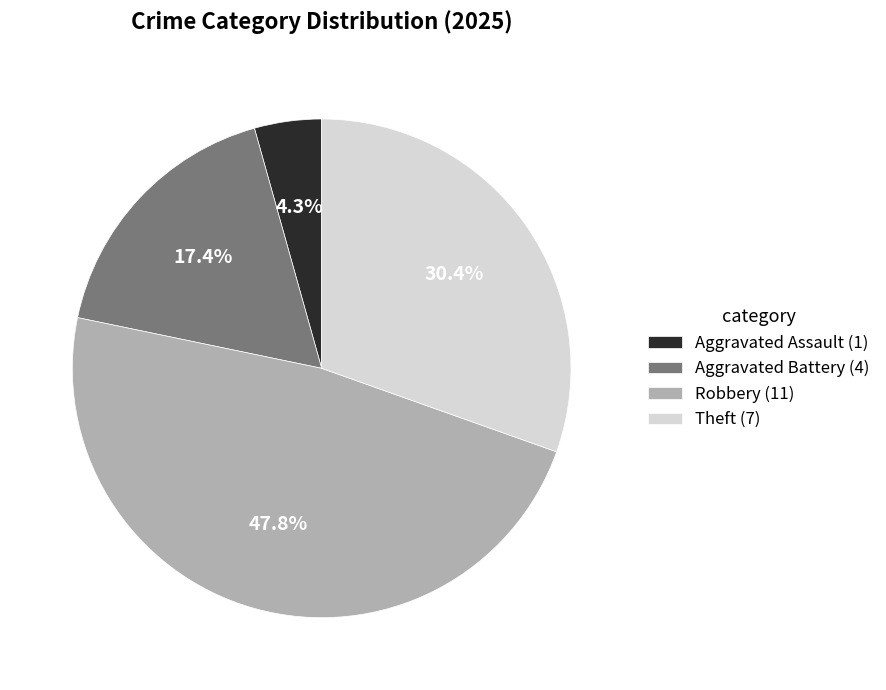

To the nearest percent, what percentage of the pie is Aggravated Battery?

17%